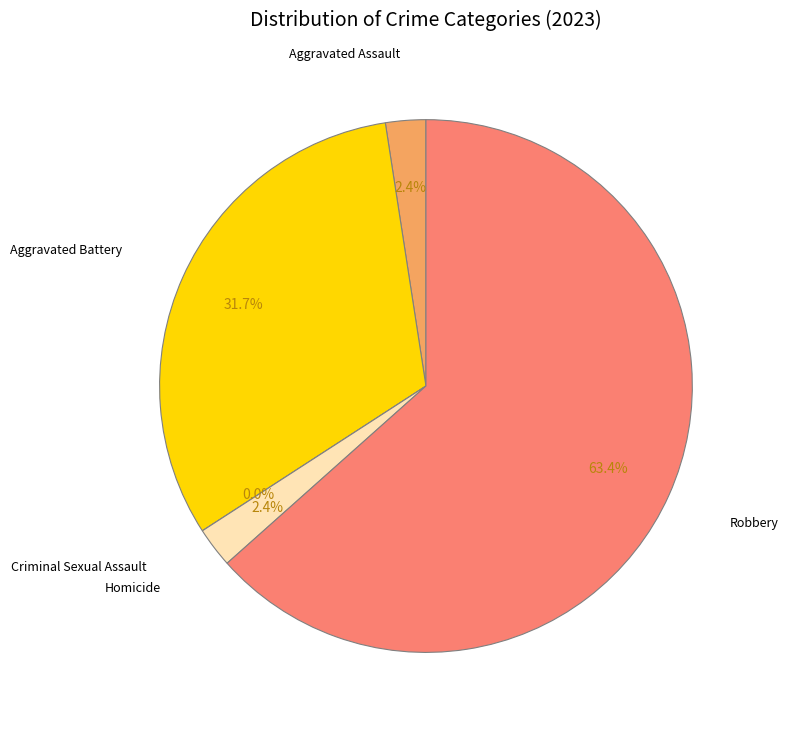

Does Aggravated Battery represent more than half of the total?

No